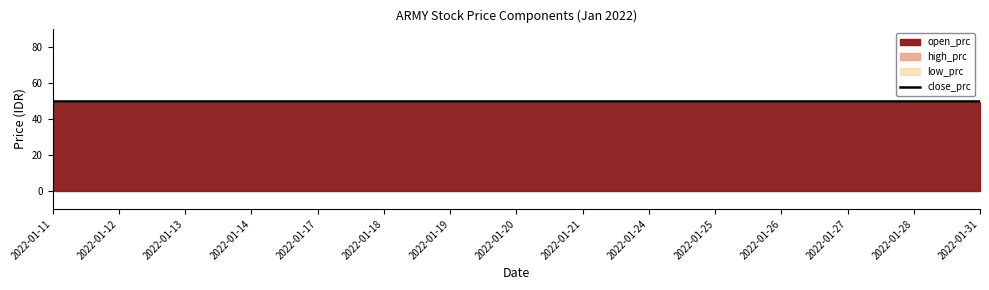

How many lines are shown in the chart?

4